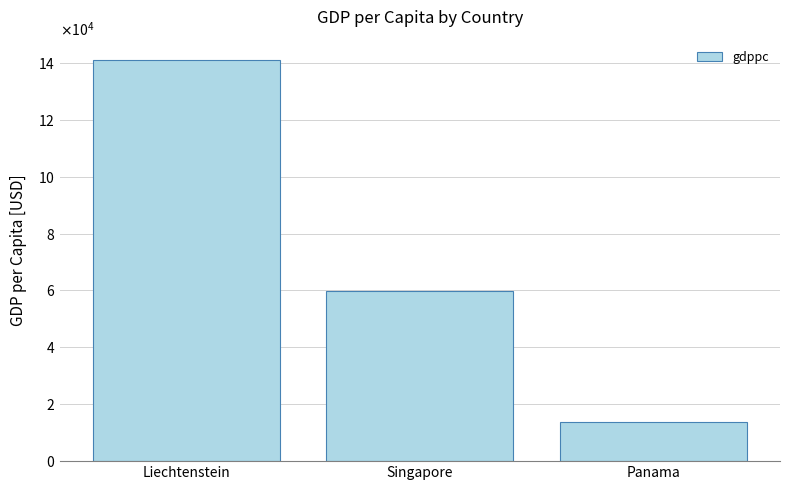

Count the values in the range 13600 to 141100.

3